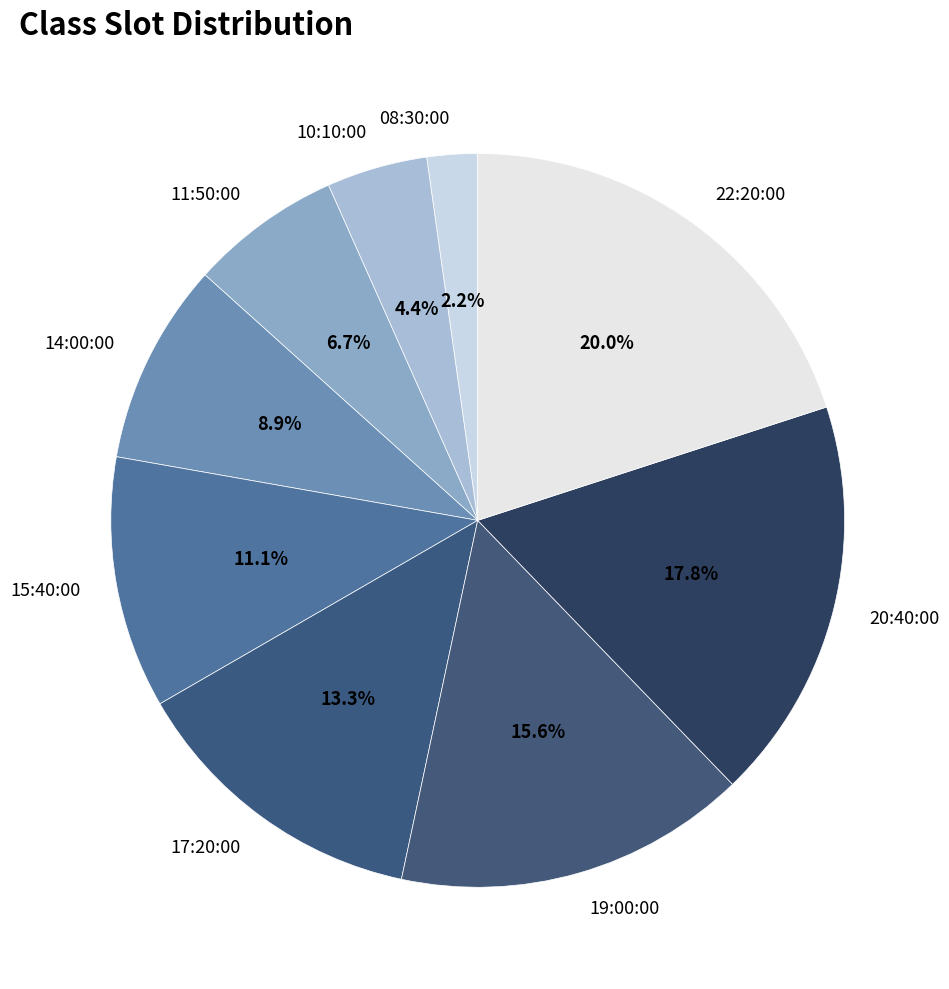

To the nearest percent, what is the difference between the largest and smallest slice percentages?

18%